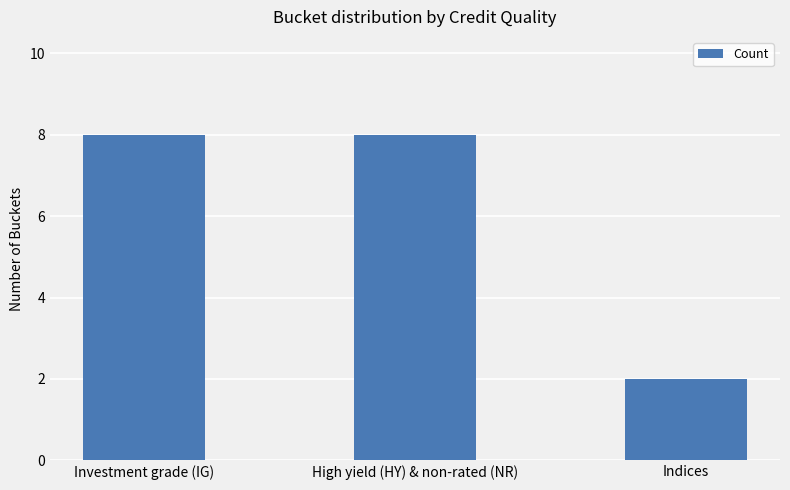

What is the minimum value shown in the chart?

2